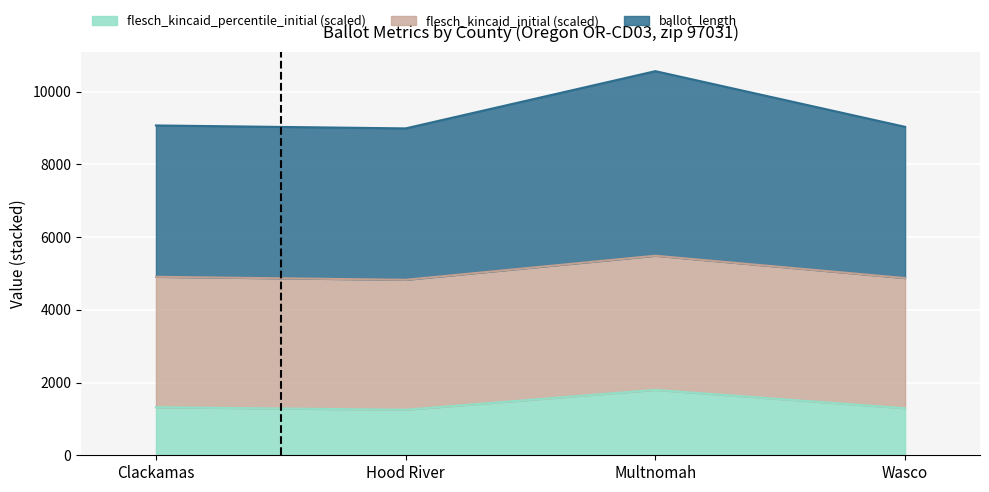

What is the sum of the flesch_kincaid_percentile_initial values at Wasco and Multnomah?

3090.5